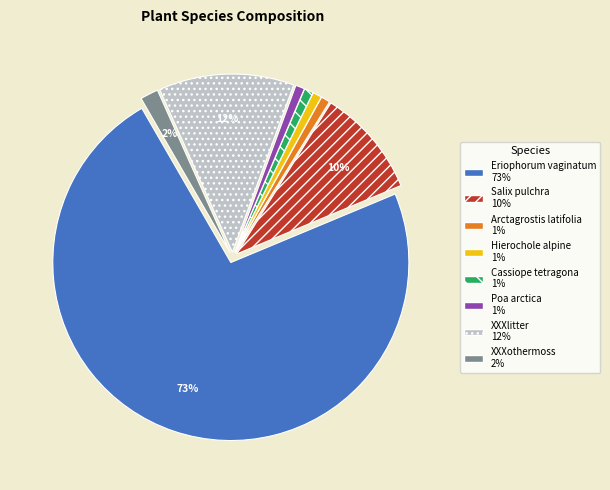

Does Arctagrostis latifolia account for over 50% of the chart?

No